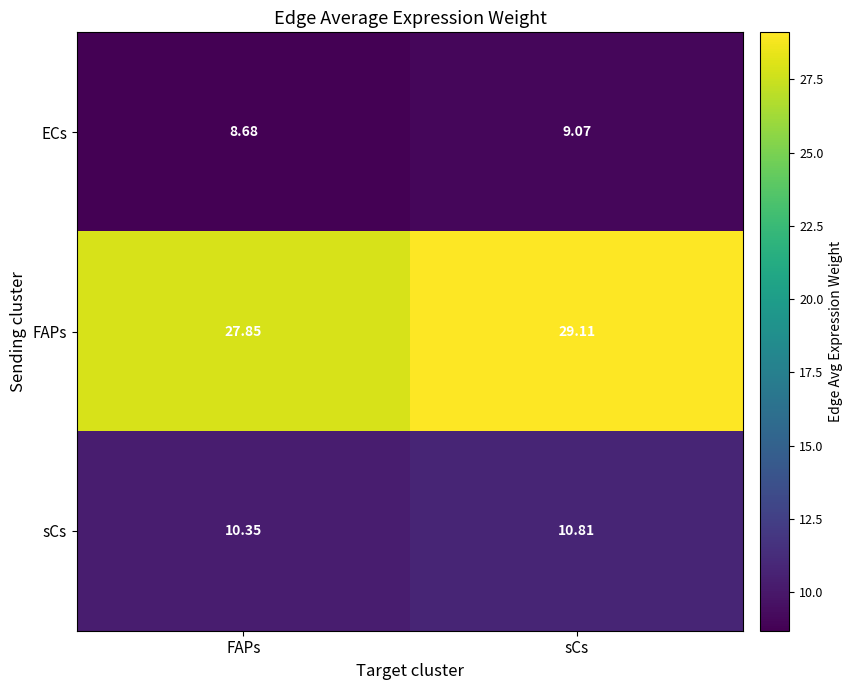

Where is sCs nearest to the value 10?

FAPs